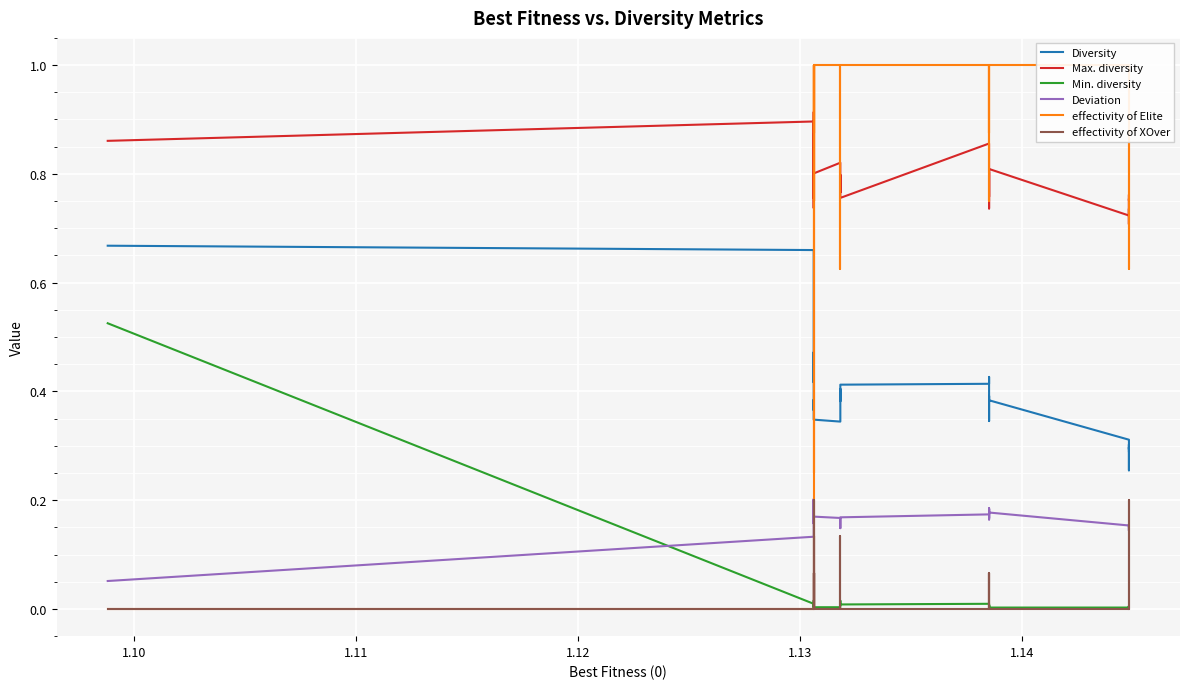

The value of Min. diversity at 37 is 0.0. True or false?

False